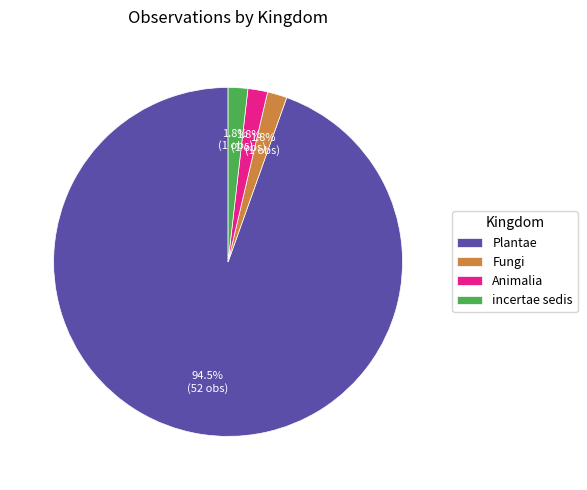

To the nearest percent, what is the combined percentage of Animalia and Plantae?

96%